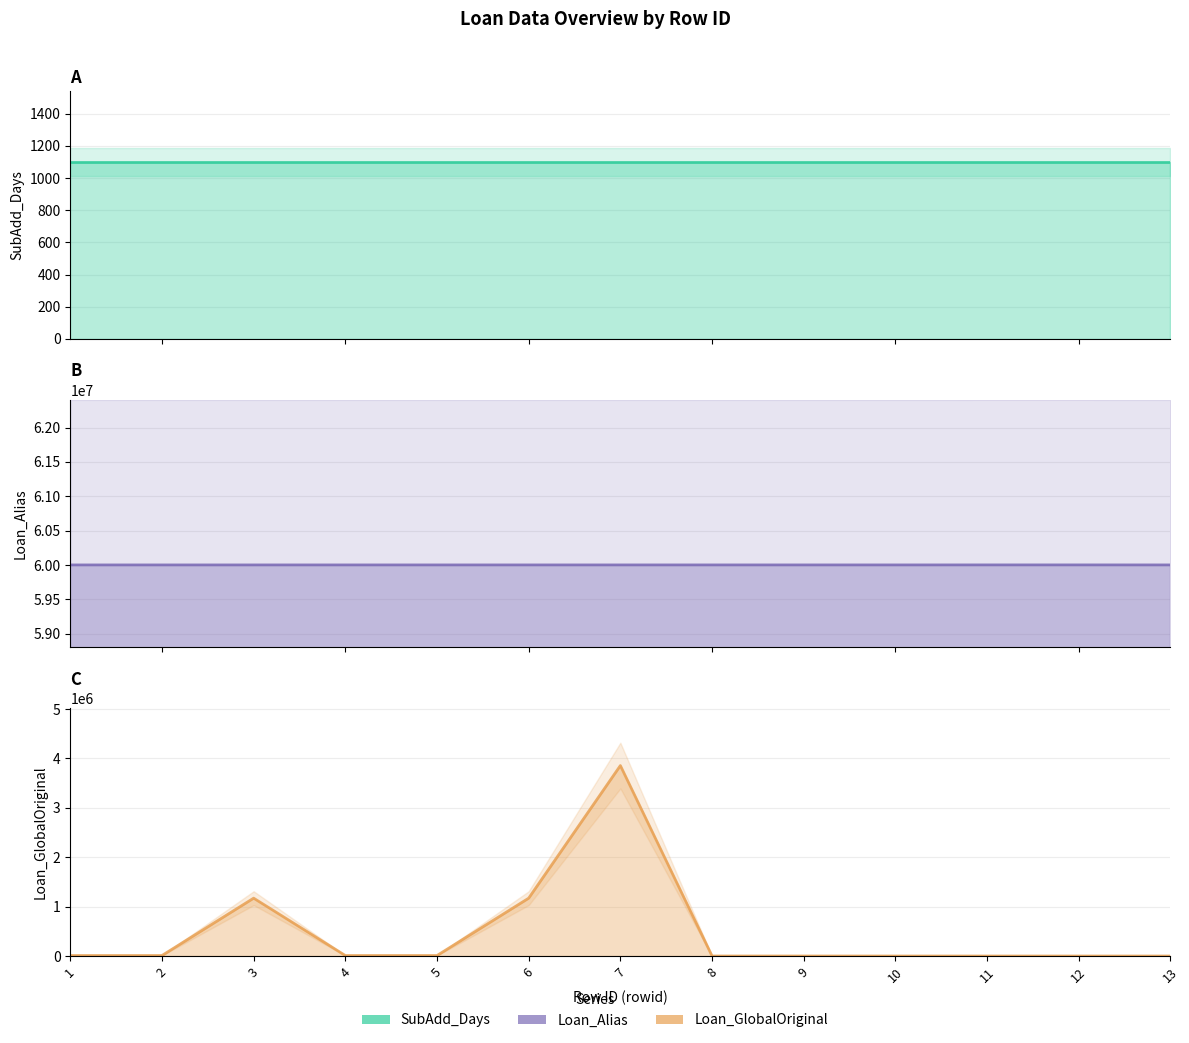

What is the difference between the second highest and minimum values in the Loan_Alias series?

414.0